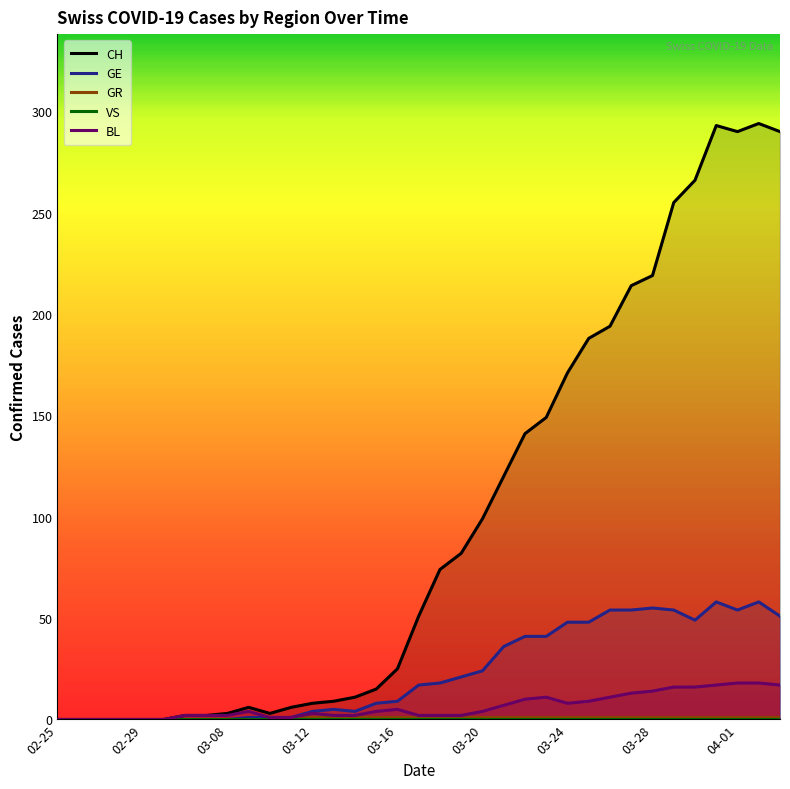

What is the highest value of the GE series?

58